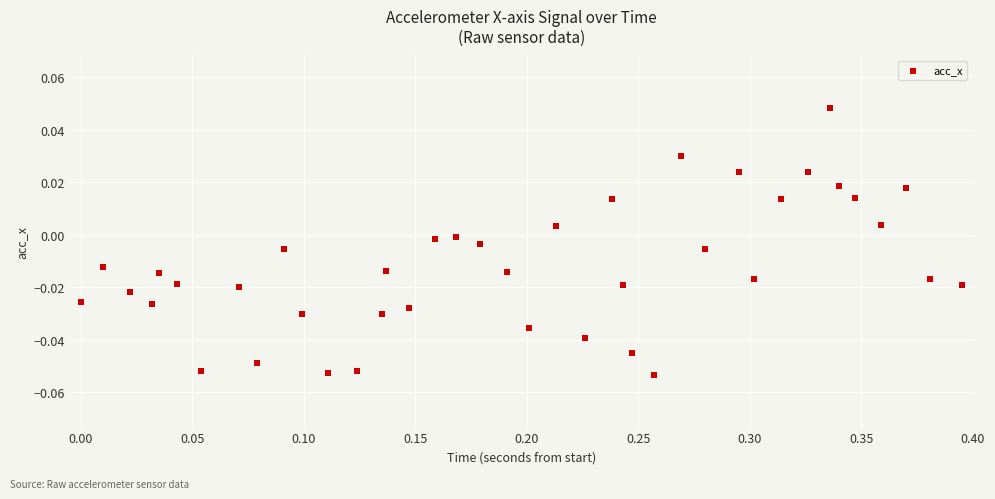

What is the range of X values (max minus min)?

0.4